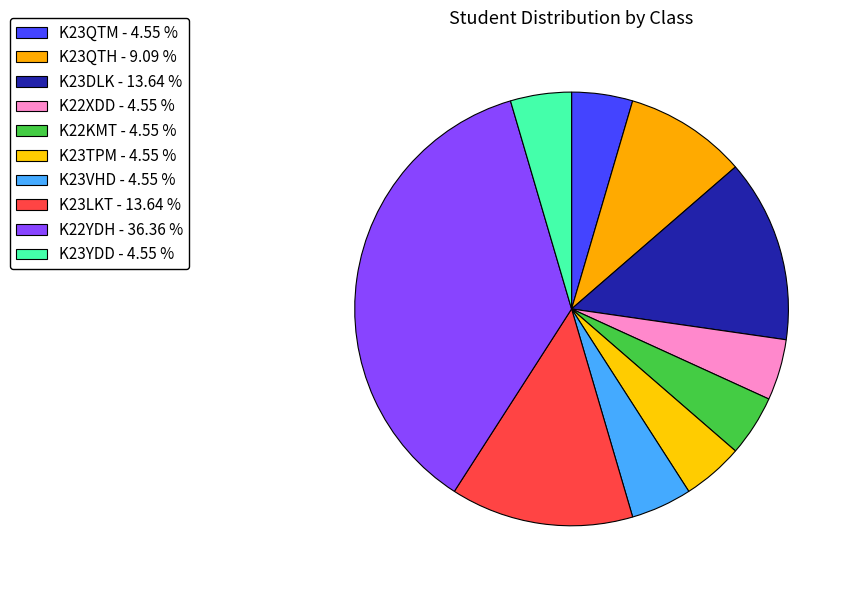

How many slices are in this pie chart?

10